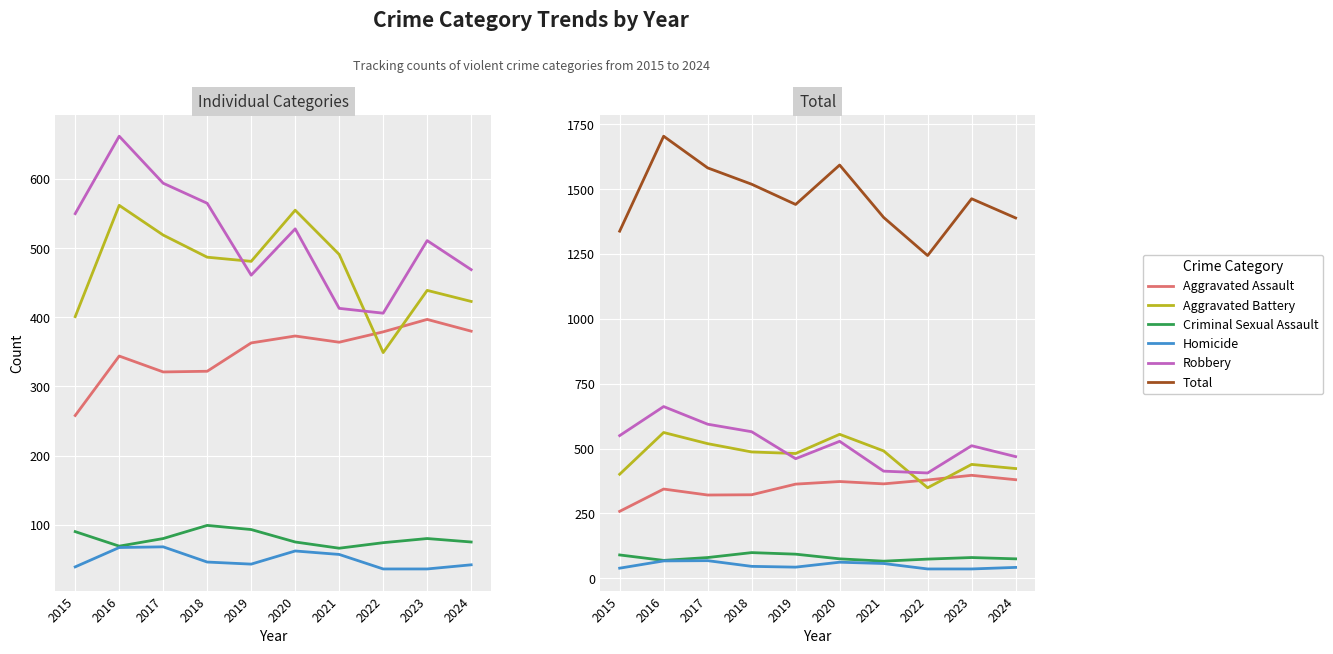

Reading left to right, extract all data points from this chart.

Aggravated Assault: 258	344	321	322	363	373	364	379	397	380
Aggravated Battery: 401	562	519	487	481	555	491	349	439	423
Criminal Sexual Assault: 90	69	80	99	93	75	66	74	80	75
Homicide: 39	67	68	46	43	62	57	36	36	42
Robbery: 550	662	594	565	461	528	413	406	511	469
Total: 1338	1704	1582	1519	1441	1593	1391	1244	1463	1389